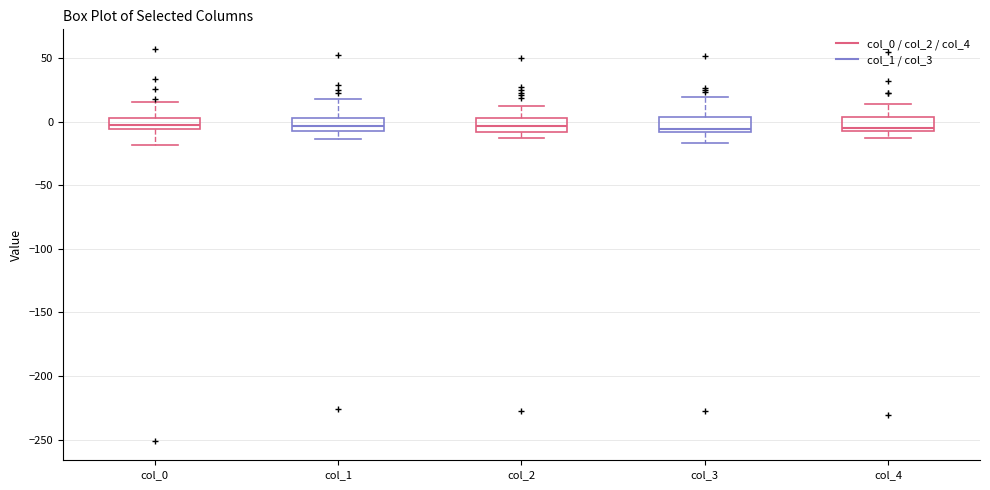

Where is the lower edge of the box for col_1 on the y-axis? The values are not printed on the chart, so give them approximately, as read against the axis.

-5